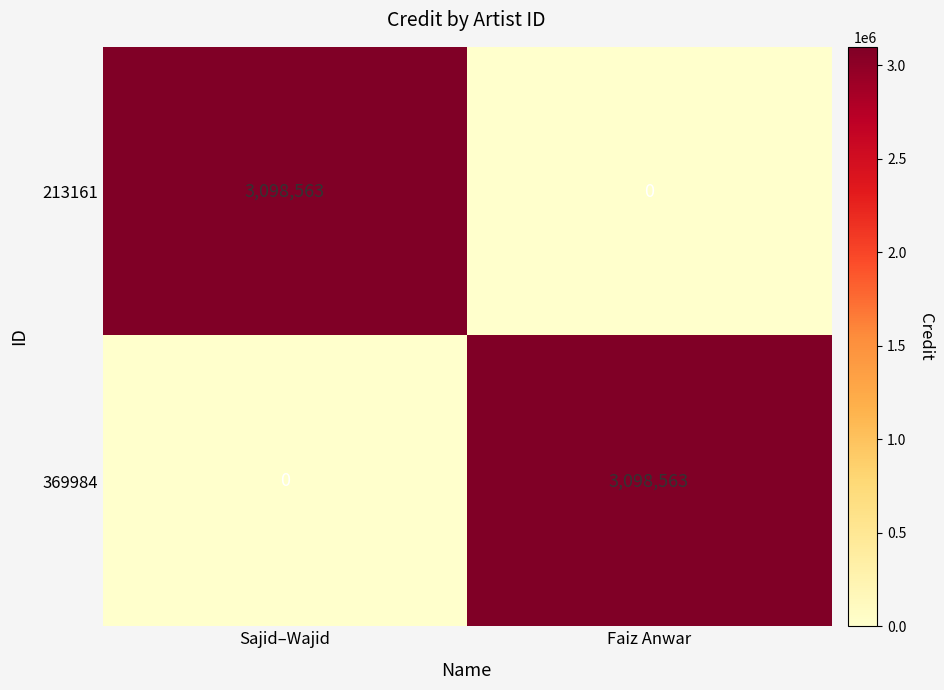

Where is 369984 nearest to the value 1549281?

Sajid–Wajid